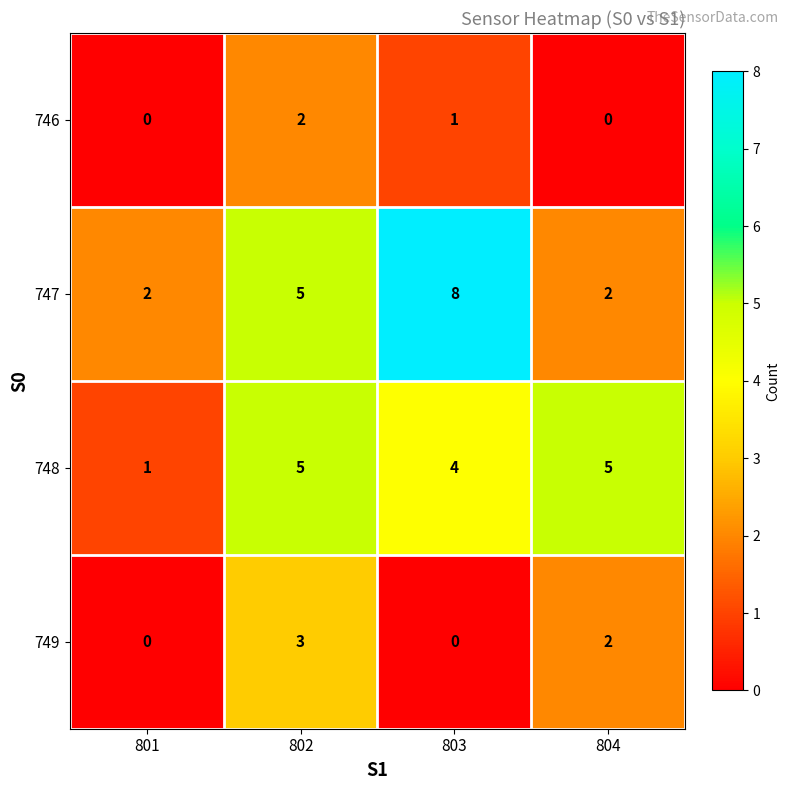

What is the total value across all series at 803?

13